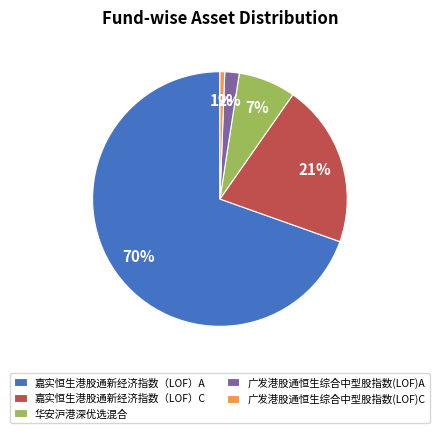

To the nearest percent, what is the combined percentage of 嘉实恒生港股通新经济指数（LOF）C and 广发港股通恒生综合中型股指数(LOF)A?

23%